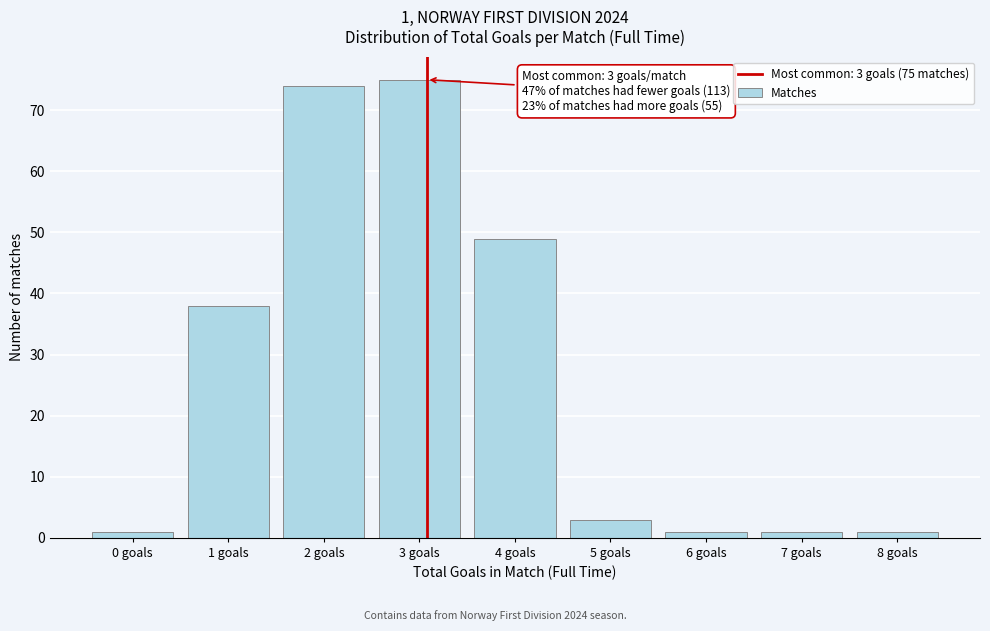

Reading left to right, list all the values displayed in this chart.

0 goals=1	1 goals=38	2 goals=74	3 goals=75	4 goals=49	5 goals=3	6 goals=1	7 goals=1	8 goals=1